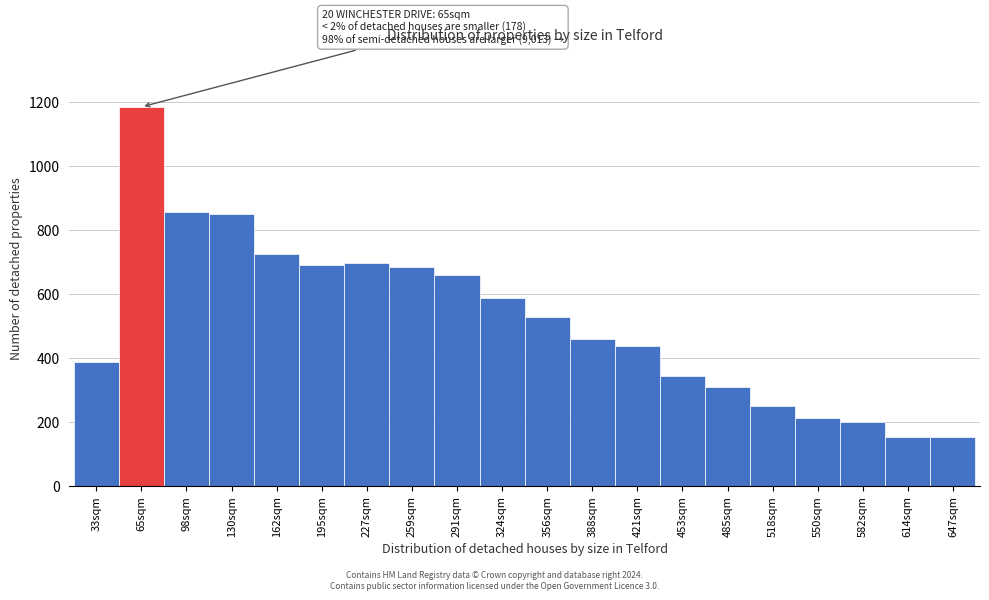

What is the change in value from 162sqm to 421sqm?

-286